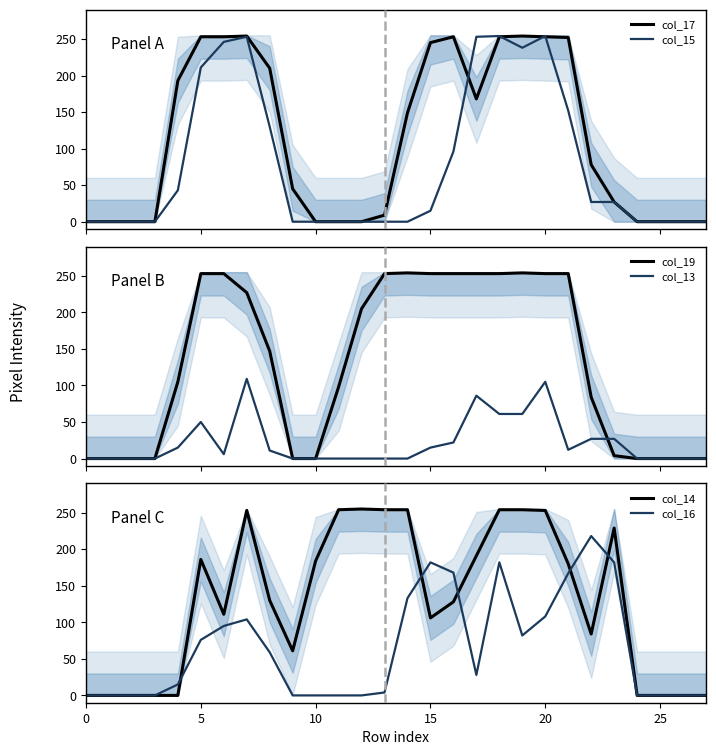

What is the value of the col_13 point at the 24th from the left?

27